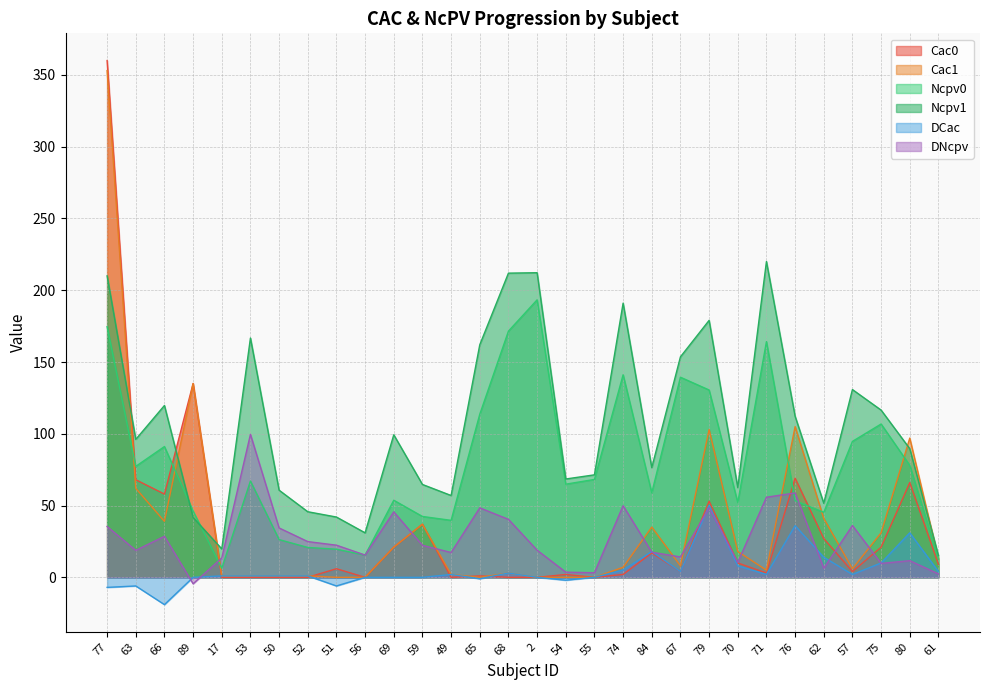

Reading right to left, list all the values displayed in this chart.

Cac0: 61=9.0	80=66.0	75=21.0	57=4.0	62=27.0	76=69.0	71=3.0	70=10.0	79=53.0	67=4.0	84=17.0	74=2.0	55=0.0	54=2.0	2=0.0	68=0.0	65=1.0	49=0.0	59=37.0	69=21.0	56=0.0	51=6.0	52=0.0	50=0.0	53=0.0	17=0.0	89=135.0	66=58.0	63=68.0	77=360.0
Cac1: 61=13.0	80=97.0	75=31.0	57=6.0	62=41.0	76=105.0	71=5.0	70=18.0	79=103.0	67=8.0	84=35.0	74=7.0	55=0.0	54=0.0	2=0.0	68=3.0	65=0.0	49=2.0	59=37.0	69=21.0	56=0.0	51=0.0	52=1.0	50=1.0	53=1.0	17=1.0	89=135.0	66=39.0	63=62.0	77=353.0
Ncpv0: 61=12.8	80=78.0	75=106.8	57=94.7	62=45.3	76=53.4	71=164.2	70=52.1	79=130.5	67=139.4	84=58.9	74=141.1	55=68.2	54=64.9	2=193.3	68=171.5	65=113.6	49=39.7	59=42.4	69=53.7	56=15.5	51=19.6	52=20.8	50=26.3	53=67.1	17=6.3	89=46.2	66=91.1	63=77.3	77=174.6
Ncpv1: 61=15.2	80=89.6	75=116.5	57=130.8	62=51.6	76=112.2	71=220.0	70=62.5	79=179.0	67=153.6	84=76.4	74=191.0	55=71.4	54=68.5	2=212.2	68=211.9	65=162.0	49=57.0	59=64.7	69=99.3	56=31.0	51=42.0	52=45.7	50=60.7	53=166.7	17=19.8	89=41.7	66=119.7	63=96.1	77=210.0
DCac: 61=4.0	80=31.0	75=10.0	57=2.0	62=14.0	76=36.0	71=2.0	70=8.0	79=50.0	67=4.0	84=18.0	74=5.0	55=0.0	54=-2.0	2=0.0	68=3.0	65=-1.0	49=2.0	59=0.0	69=0.0	56=0.0	51=-6.0	52=1.0	50=1.0	53=1.0	17=1.0	89=0.0	66=-19.0	63=-6.0	77=-7.0
DNcpv: 61=2.4	80=11.6	75=9.7	57=36.1	62=6.3	76=58.8	71=55.8	70=10.4	79=48.5	67=14.2	84=17.5	74=49.9	55=3.2	54=3.6	2=18.9	68=40.4	65=48.4	49=17.3	59=22.3	69=45.6	56=15.5	51=22.4	52=24.9	50=34.4	53=99.6	17=13.5	89=-4.5	66=28.6	63=18.8	77=35.4